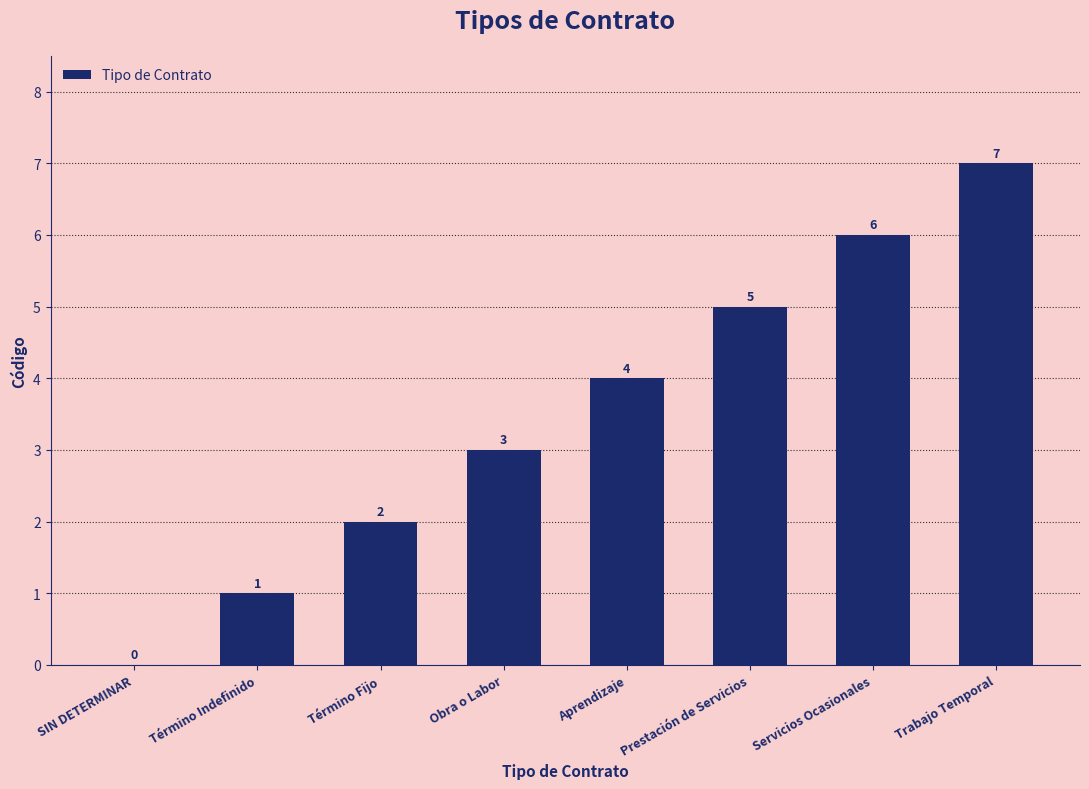

Count the number of categories in the chart.

8